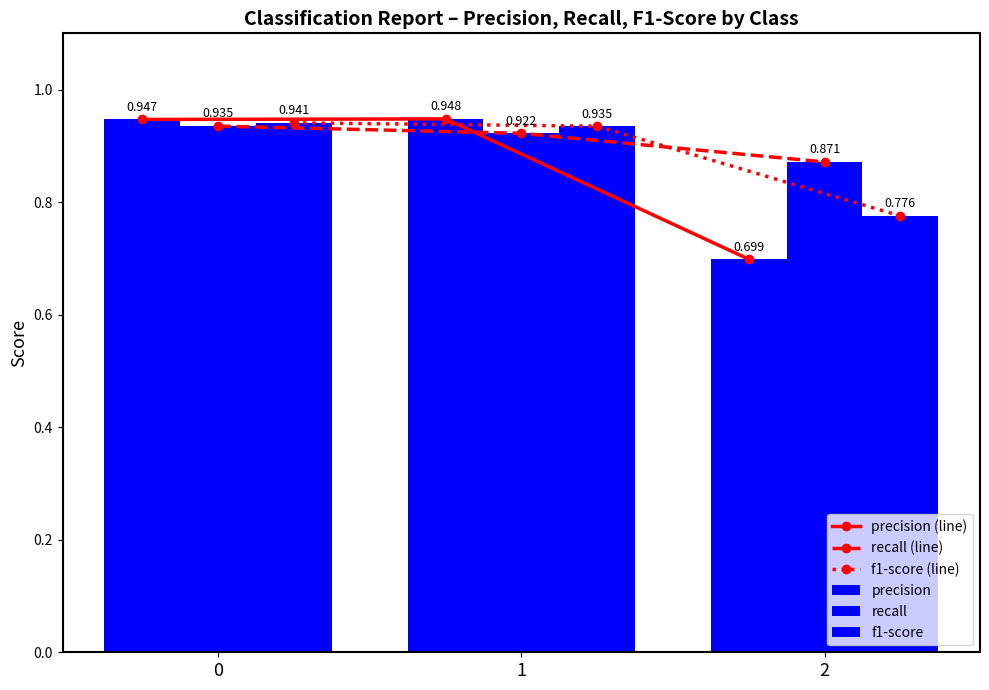

What is the smallest value displayed?

0.7